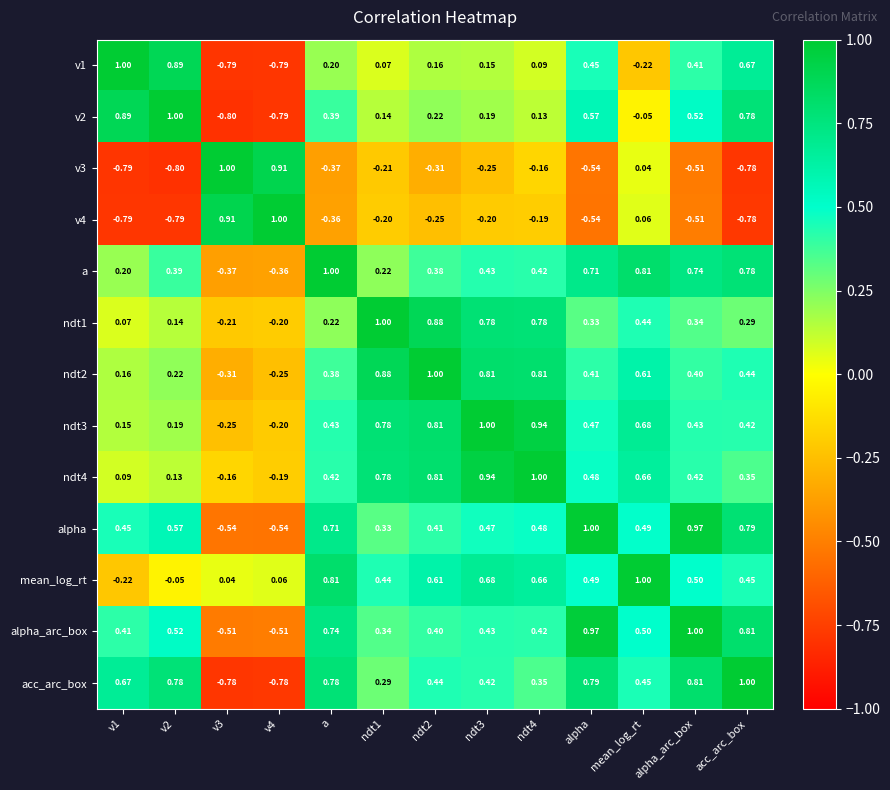

Between ndt4 and mean_log_rt, which series saw the biggest shift?

a